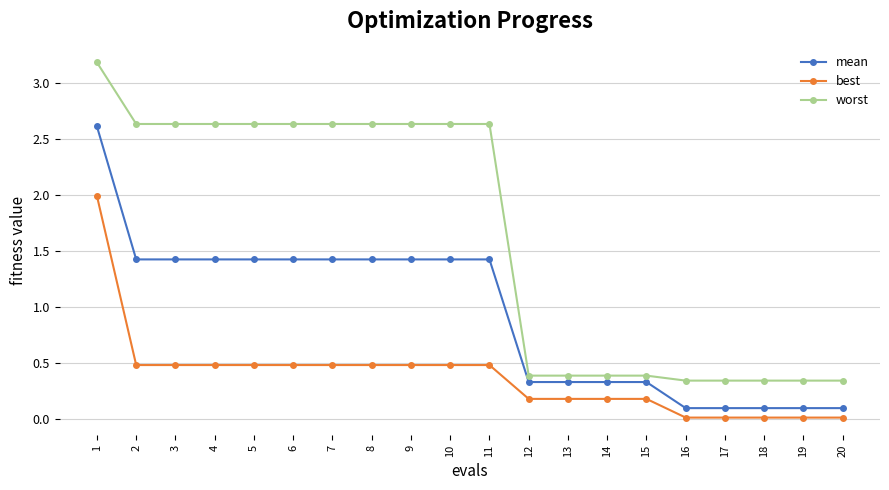

True or false: worst and mean cross at least once.

False